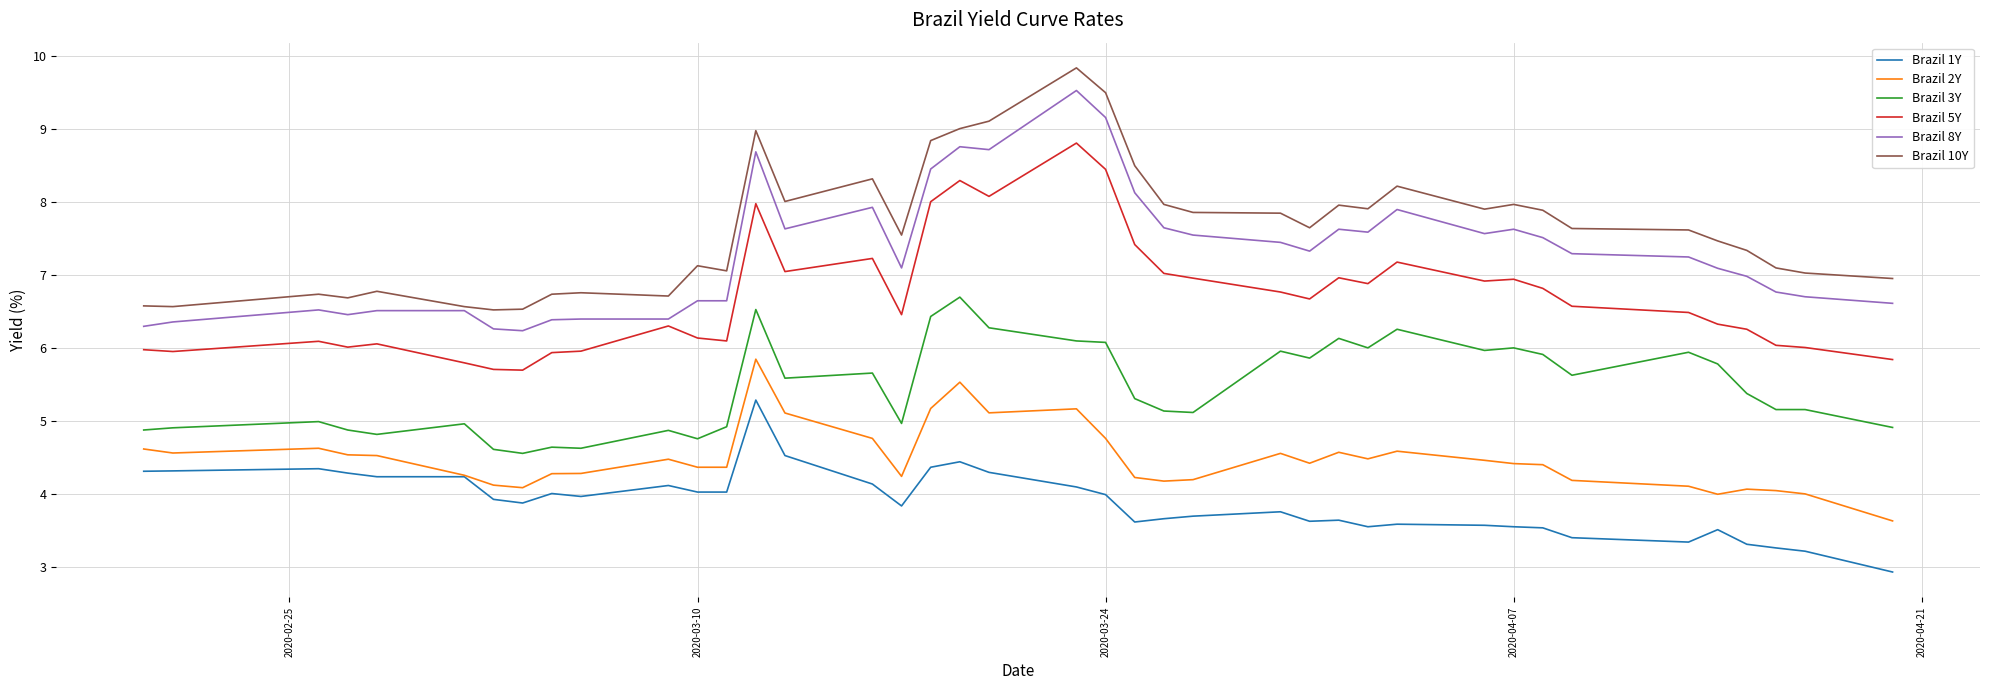

What is the smallest value displayed?

2.9